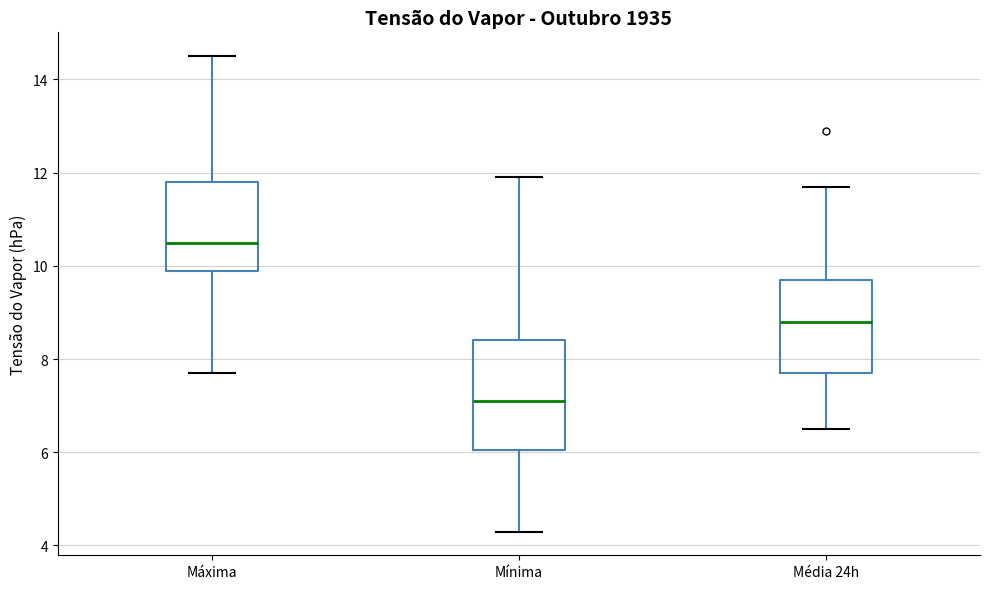

Reading left to right, read every box against the y-axis: the position of its median line, the range the box covers, and the ends of its whiskers. The values are not printed on the chart, so give them approximately, as read against the axis.

Máxima: median 10.6, box 10.0 to 11.8, whiskers 7.8 to 14.6
Mínima: median 7.2, box 6.0 to 8.4, whiskers 4.4 to 12.0
Média 24h: median 8.8, box 7.8 to 9.8, whiskers 6.6 to 11.8